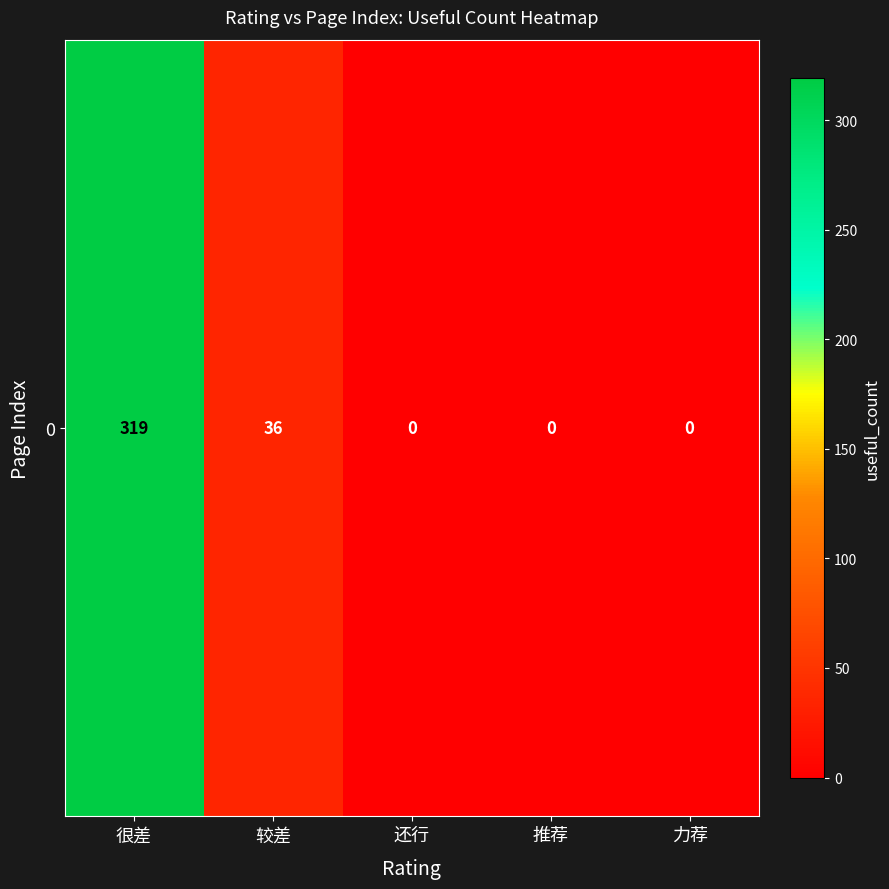

What is the sum of the values at 很差 and 推荐?

319